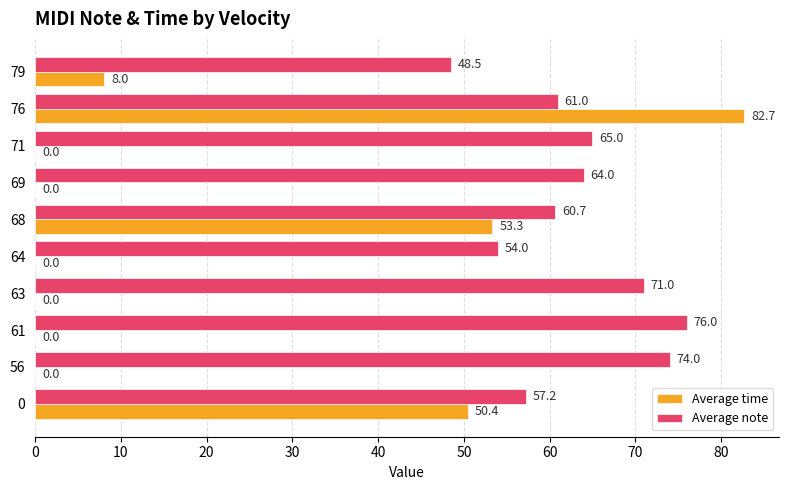

What is the approximate value of Average time at 0?

50.4